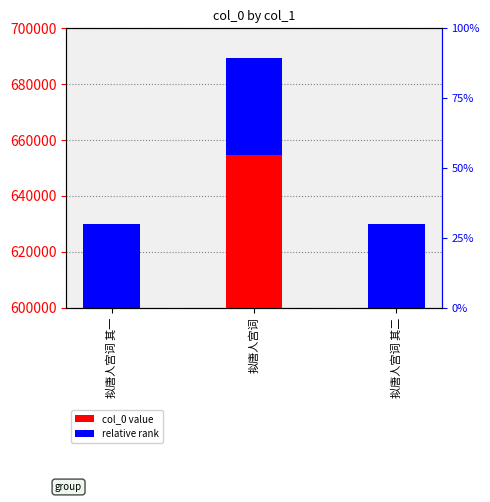

The value at 拟唐人宫词 其一 is 629995. True or false?

True